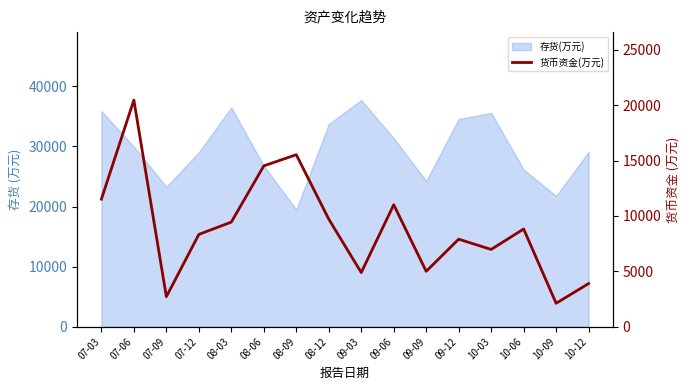

Rank the categories by value from highest to lowest.

07-06, 08-09, 08-06, 07-03, 09-06, 08-12, 08-03, 10-06, 07-12, 09-12, 10-03, 09-09, 09-03, 10-12, 07-09, 10-09